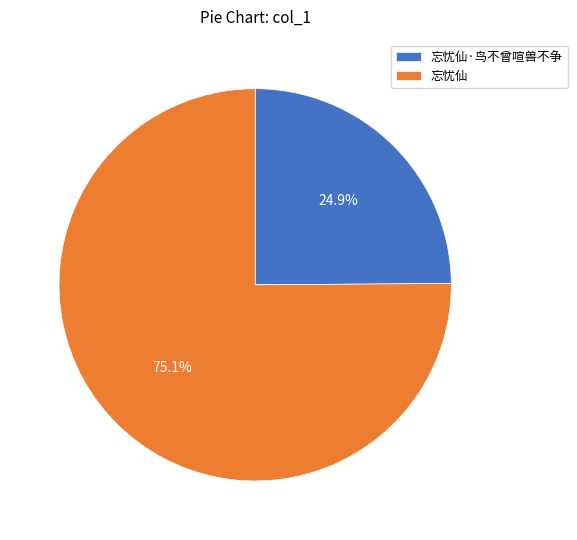

Does 忘忧仙·鸟不曾喧兽不争 represent more than half of the total?

No